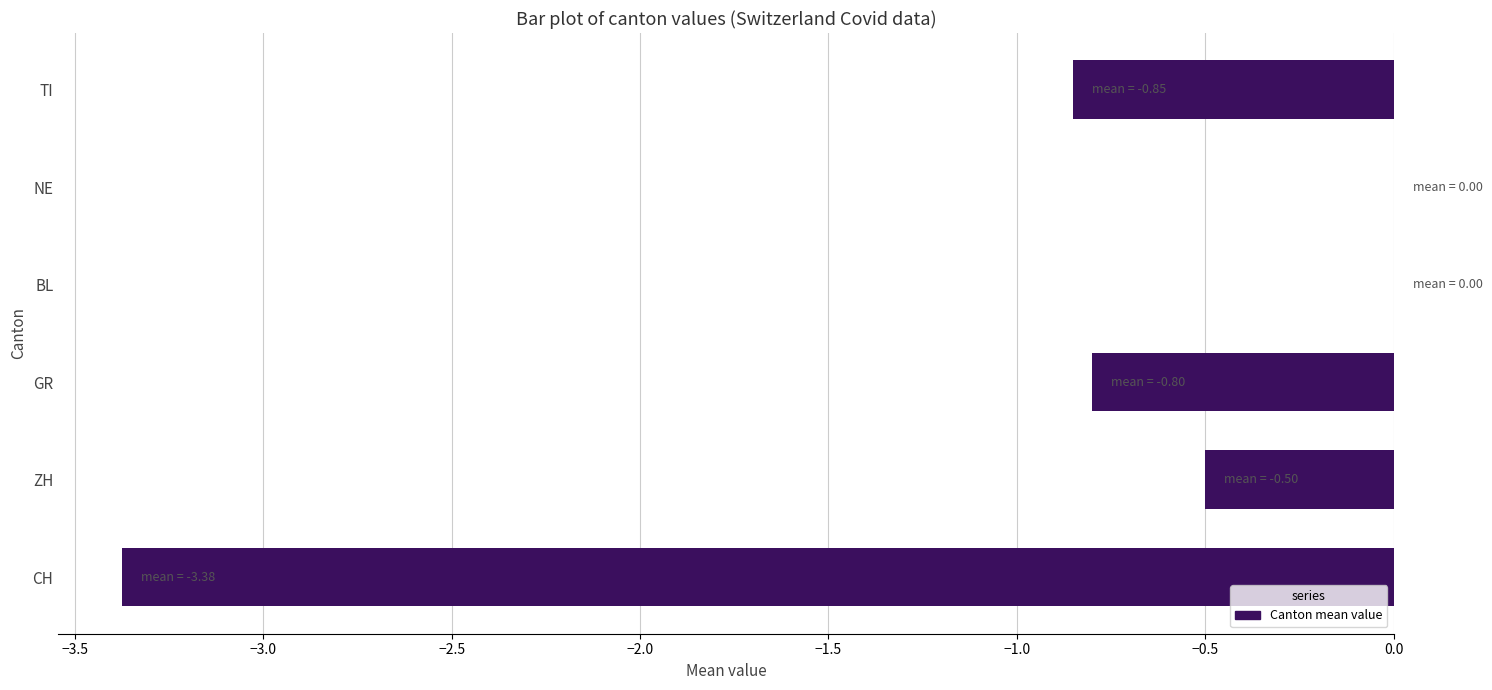

What is the change in value from CH to NE?

+3.4